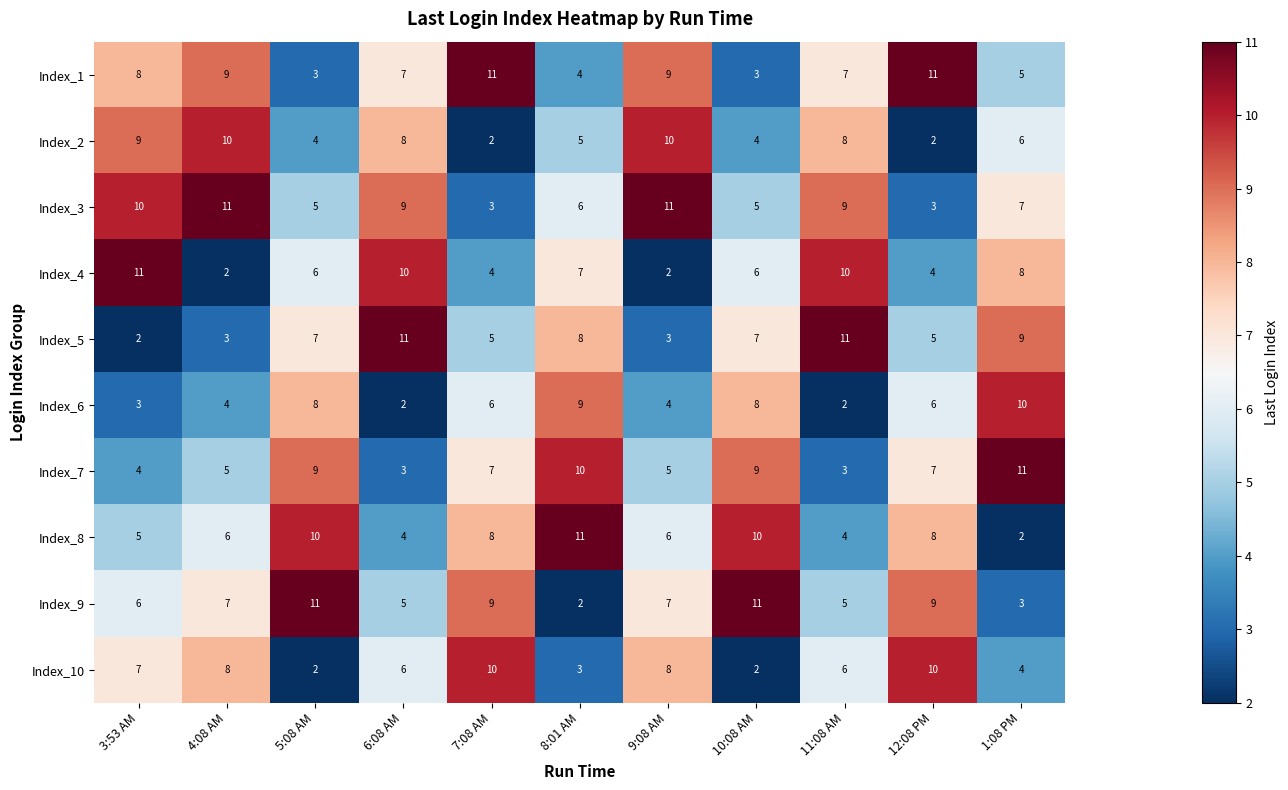

At which label does Index_6 first exceed 6?

5:08 AM